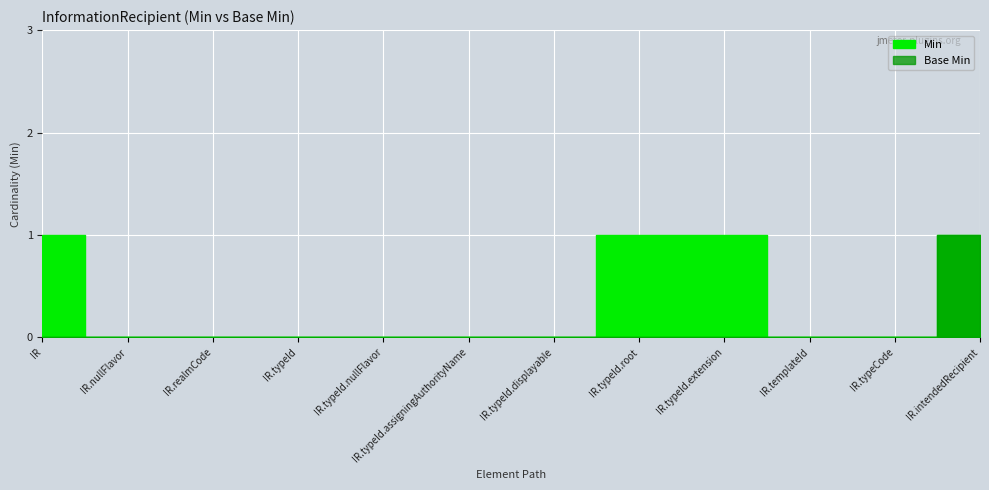

List the series in order of their overall mean, lowest first.

Base Min, Min